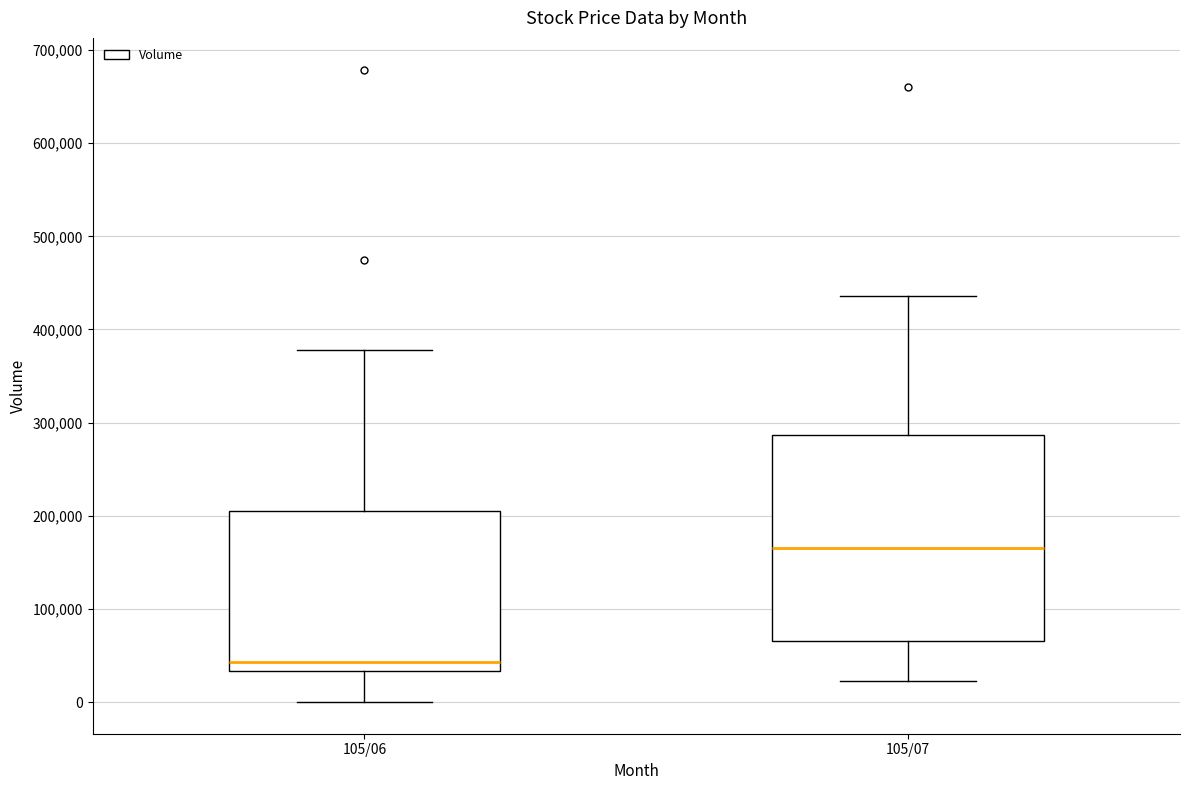

Where does the upper whisker of the box for 105/06 end on the y-axis? The values are not printed on the chart, so give them approximately, as read against the axis.

380000